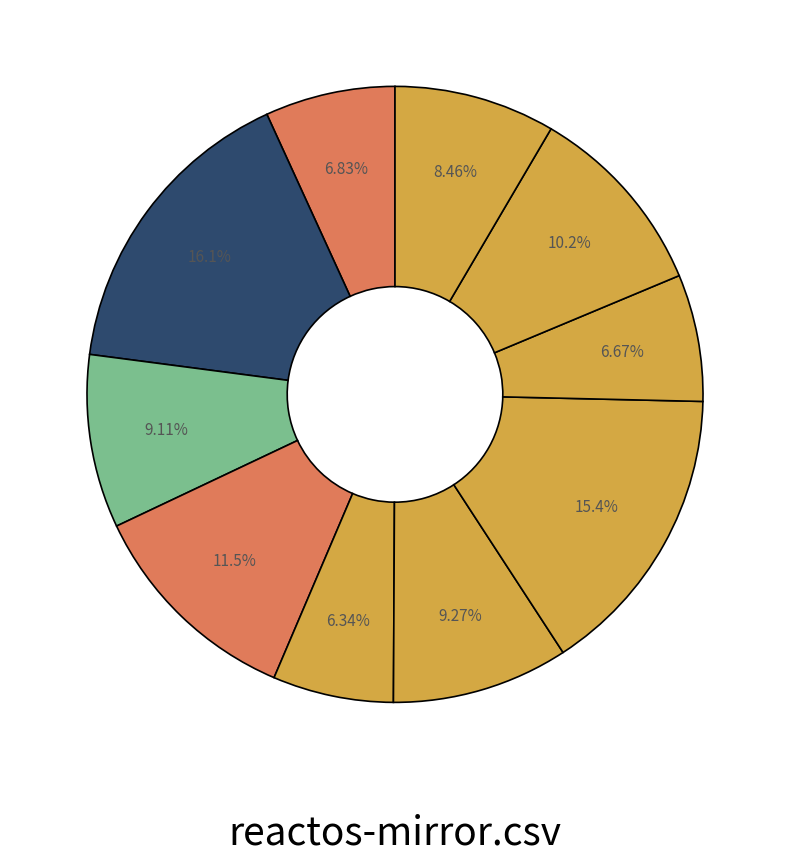

How many segments does this pie chart have?

10